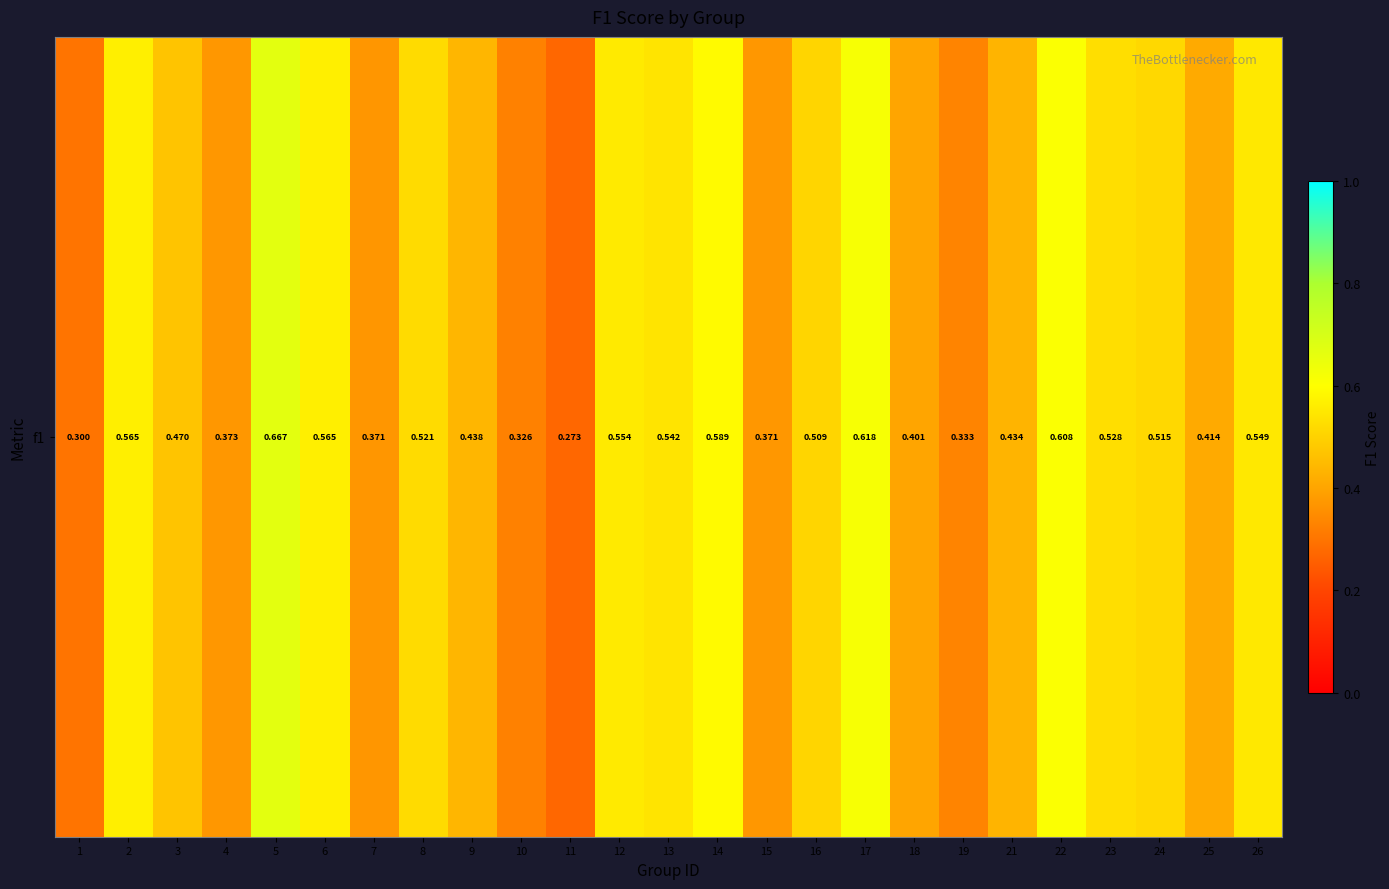

Count the number of data series in this chart.

1